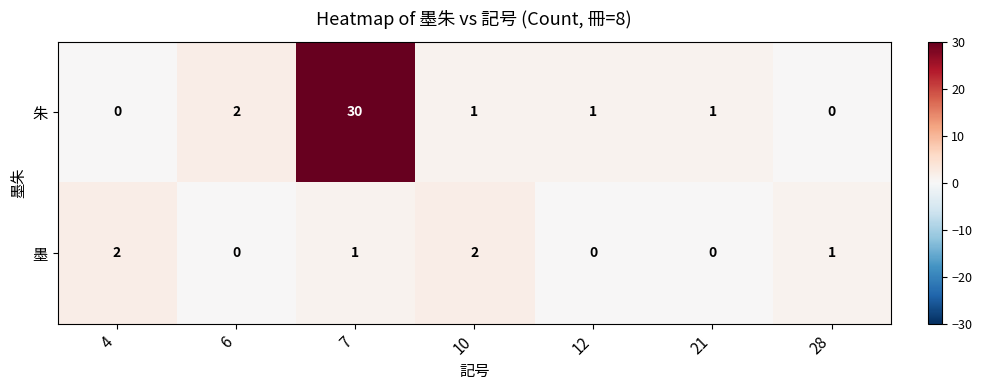

True or false: 墨 has a value of 0 at 6.

True